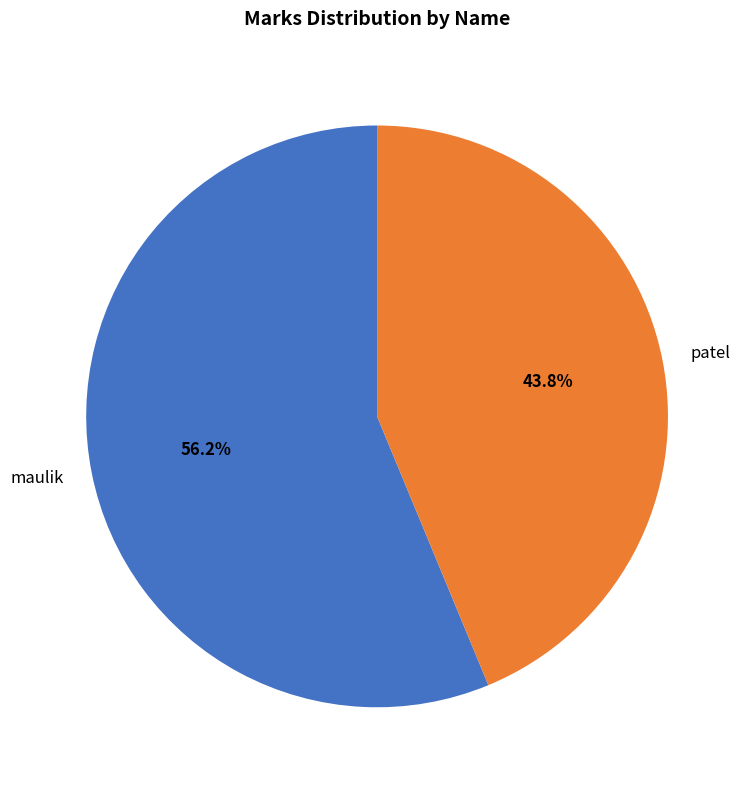

To the nearest percent, what percentage of the pie is patel?

44%